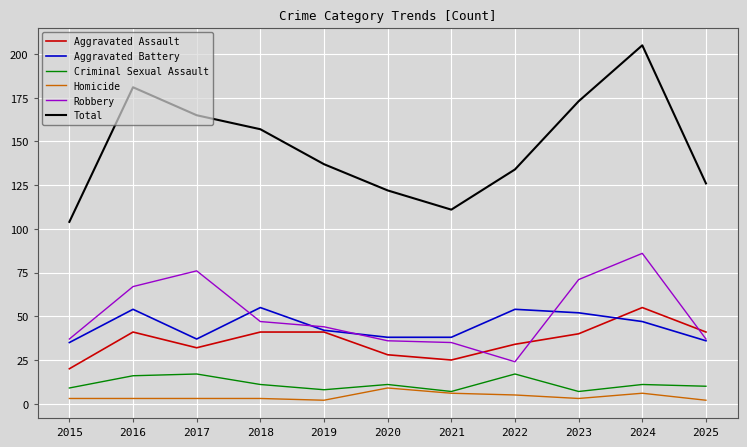

At which label is Total closest to 154?

2018